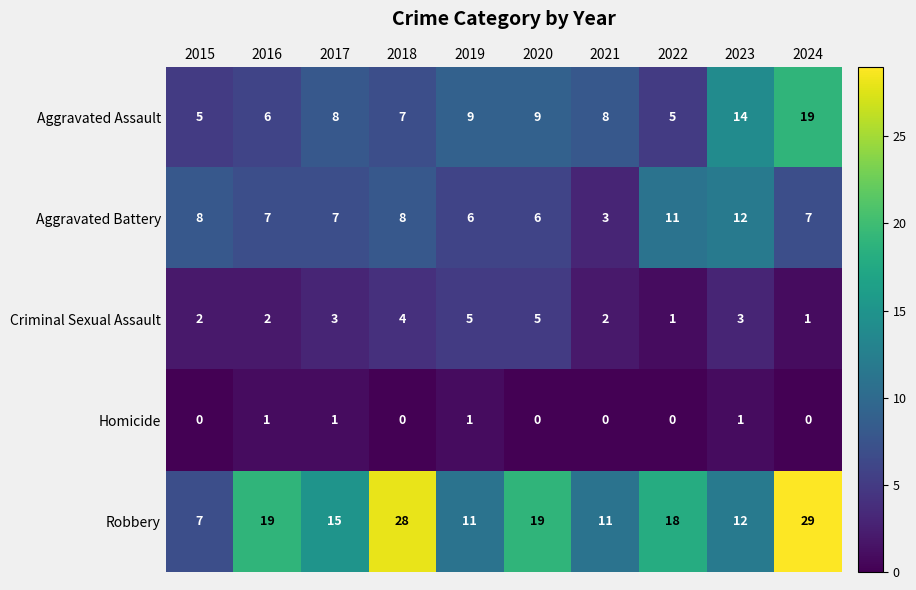

Which series has the largest total across all categories?

Robbery